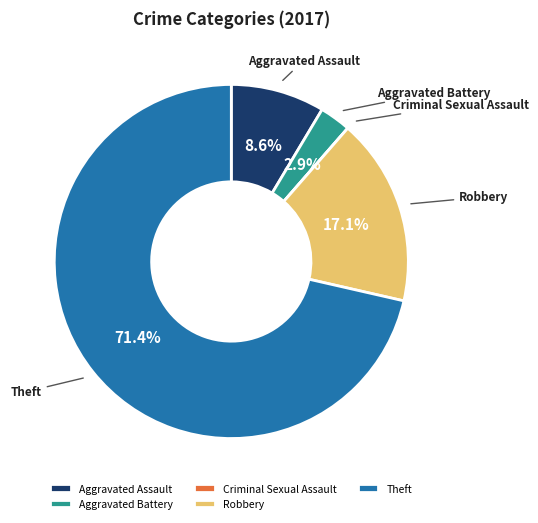

Is the sum of Theft and Aggravated Battery greater than half?

Yes